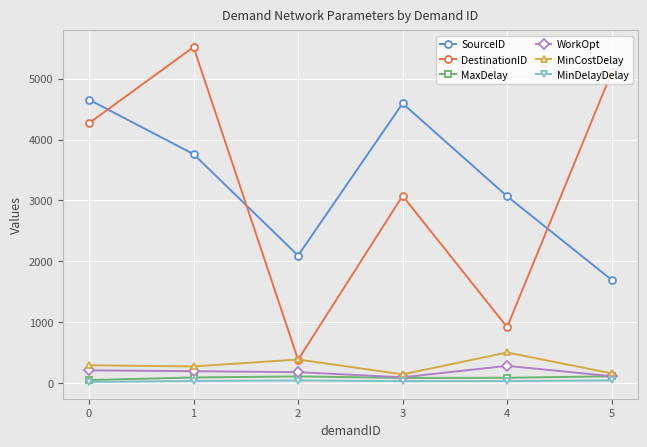

True or false: WorkOpt and DestinationID intersect in this chart.

False